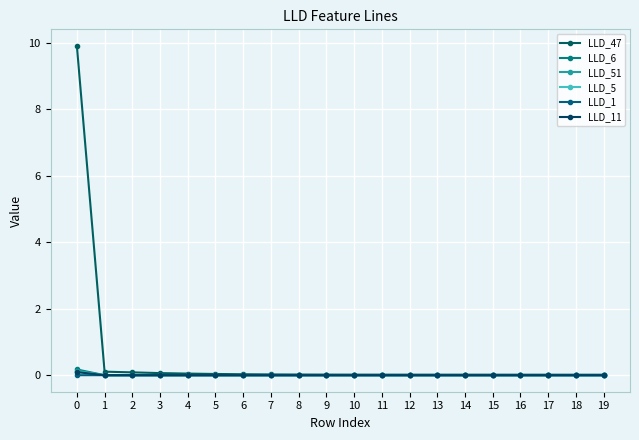

Does the chart have visible grid lines?

Yes